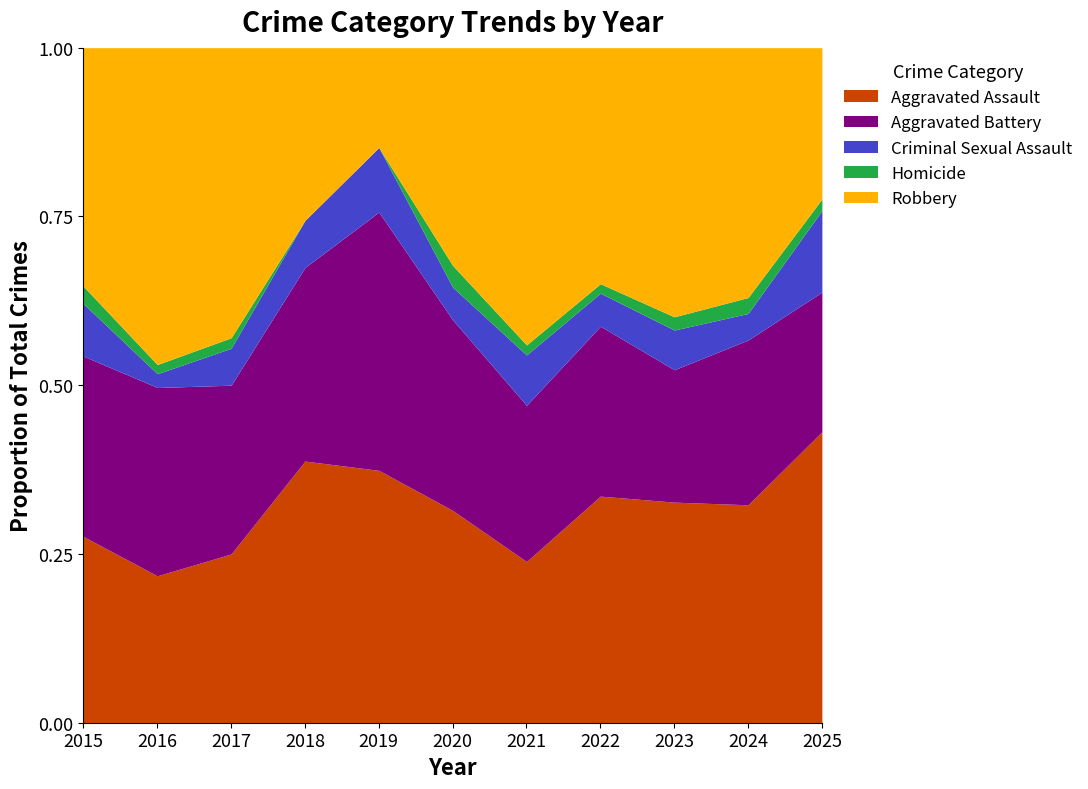

True or false: Homicide and Aggravated Battery cross at least once.

False